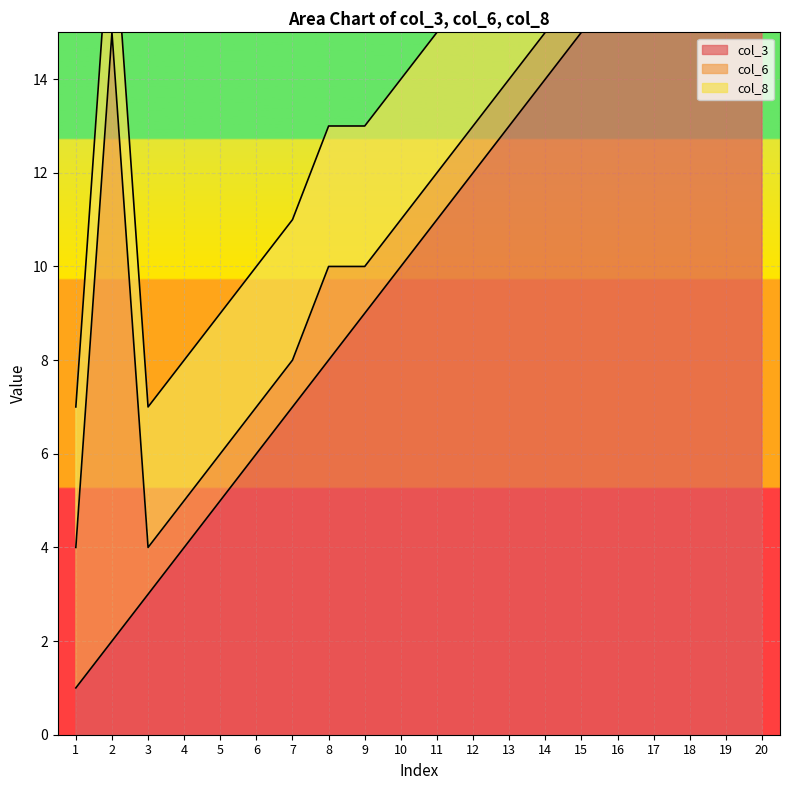

What is the minimum value for col_3?

1